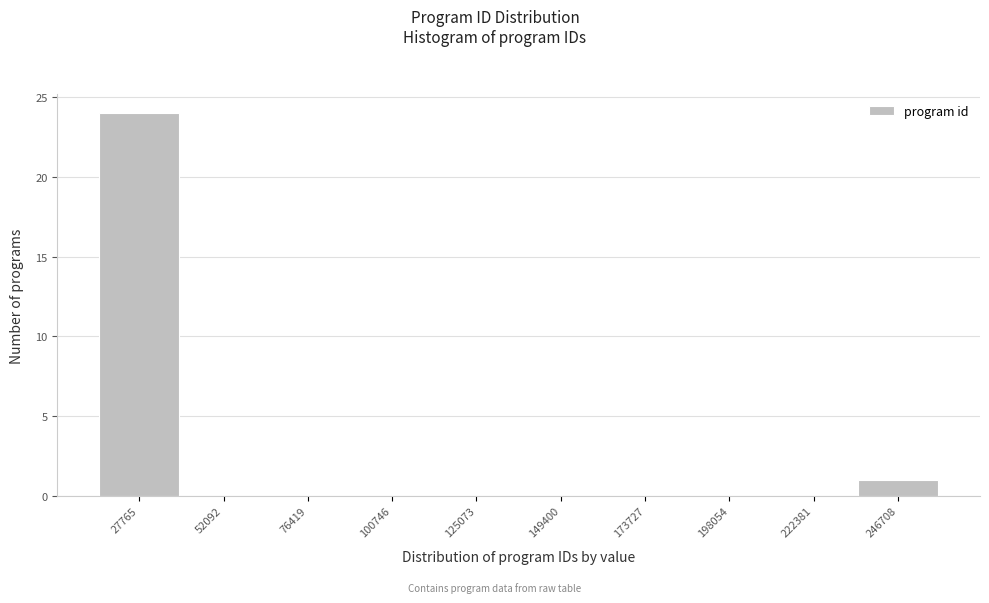

Reading left to right, list all the values displayed in this chart.

27765=24	52092=0	76419=0	100746=0	125073=0	149400=0	173727=0	198054=0	222381=0	246708=1